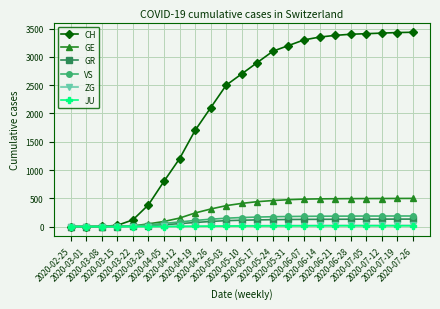

Which series has the largest total across all categories?

CH